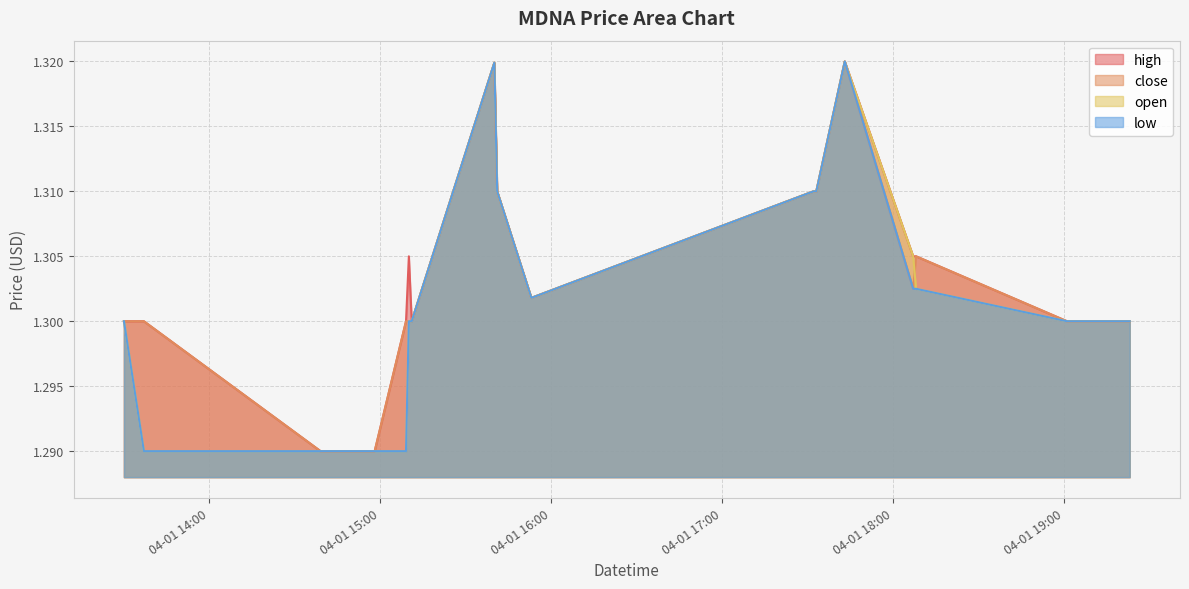

At which label is low closest to 1?

2022-04-01 13:37